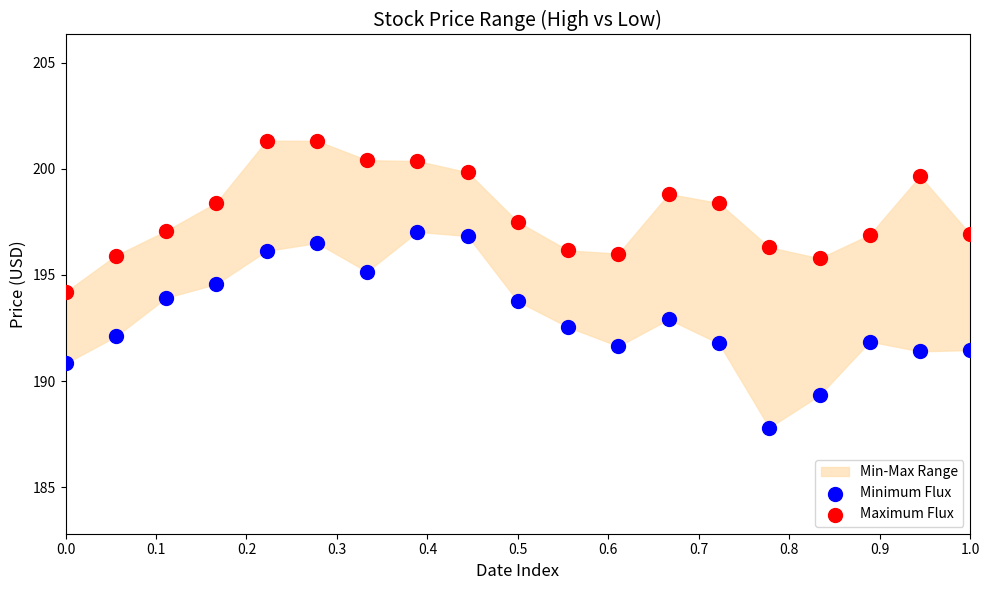

Which series contains the highest Y value?

Maximum Flux